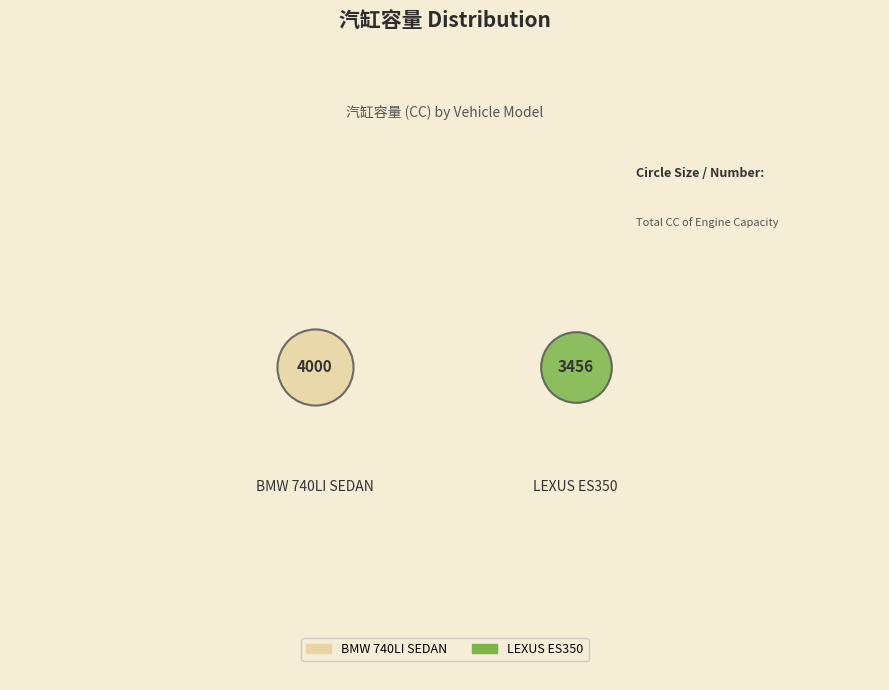

Rank the categories by value from lowest to highest.

LEXUS ES350, BMW 740LI SEDAN